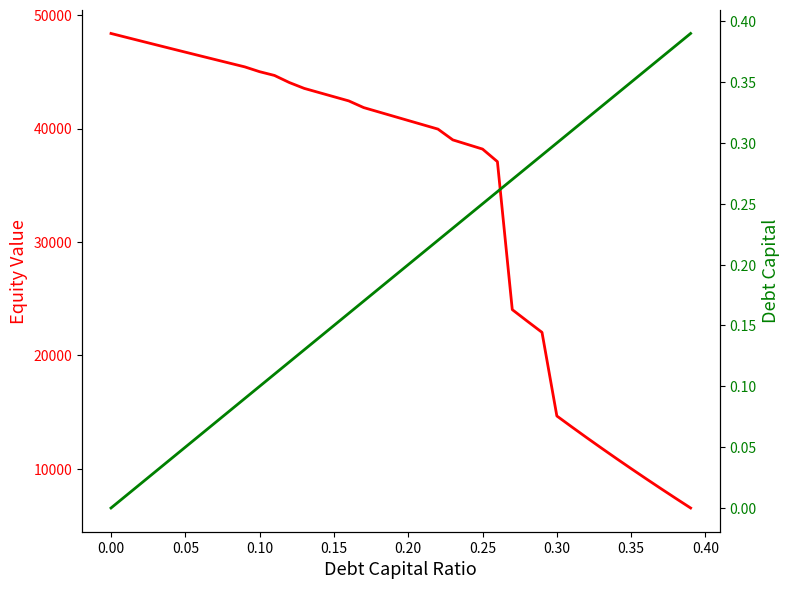

Is the value of equity_value at 38 greater than the value of debt_capital at 15?

Yes